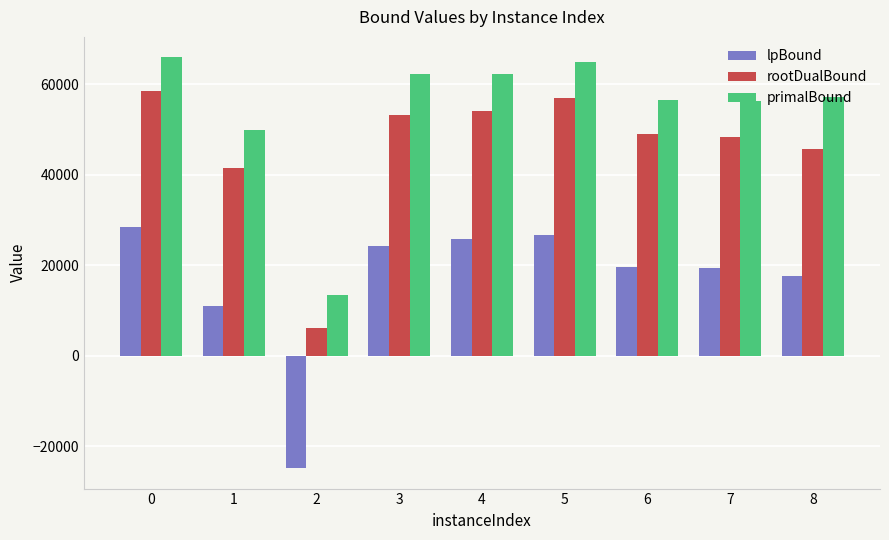

Rank the series by their average value, from lowest to highest.

lpBound, rootDualBound, primalBound